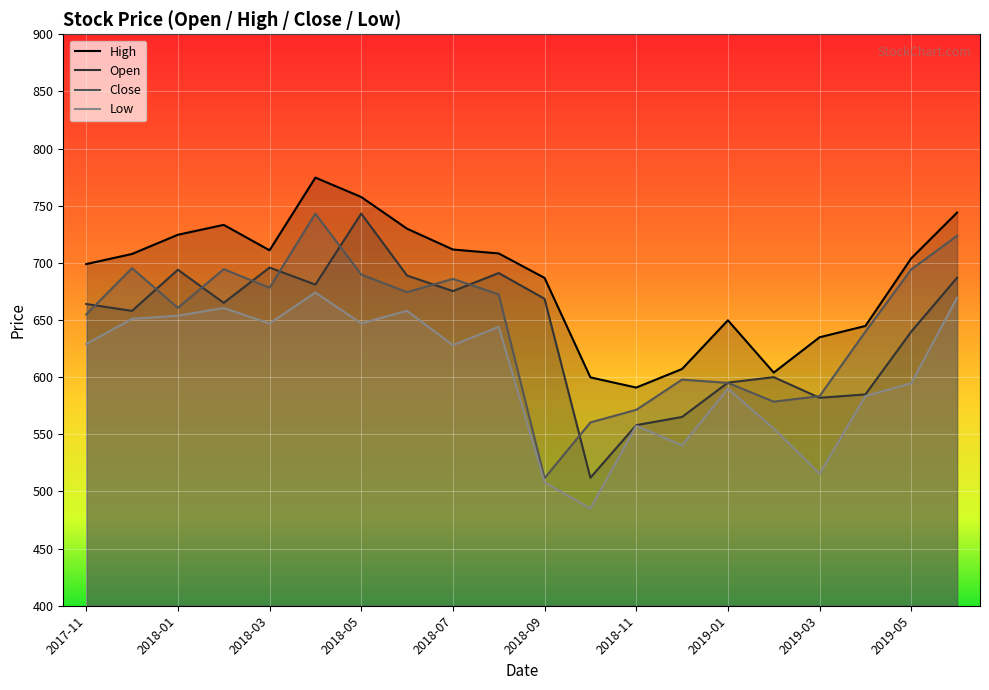

Between 2018-04 and 2019-01, which series saw the biggest shift?

Close